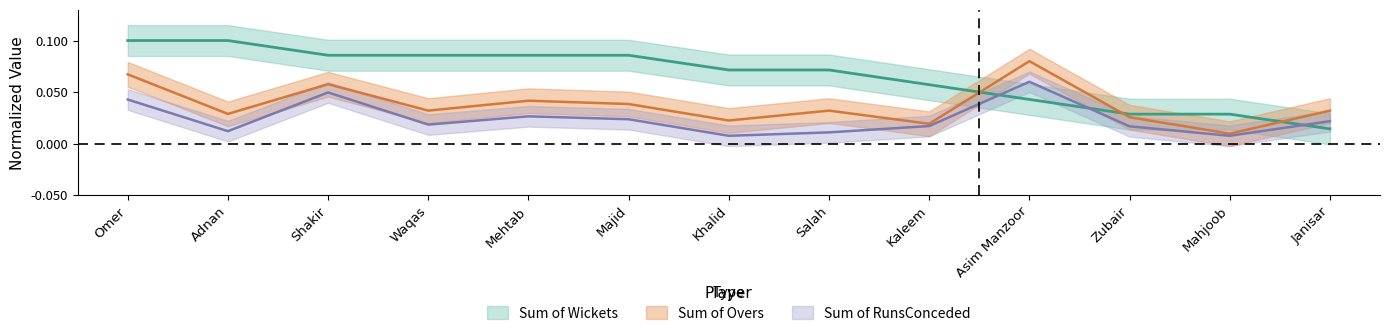

True or false: Sum of Overs has a value of 0.0 at Mahjoob.

True